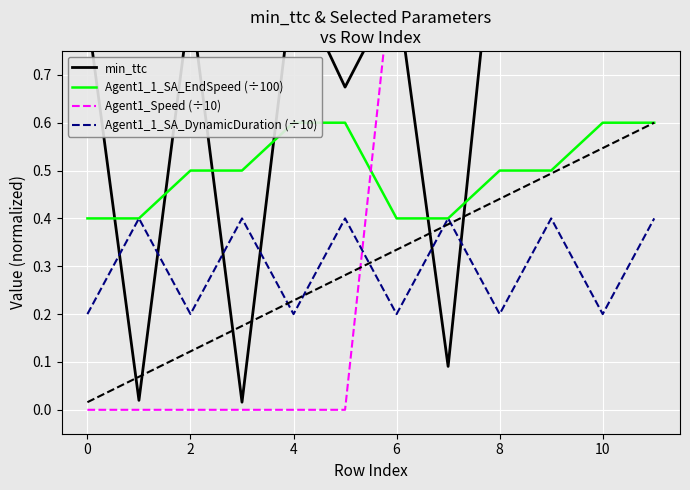

Is it true that Agent1_1_SA_DynamicDuration (÷10) equals 0.1 at 8?

False